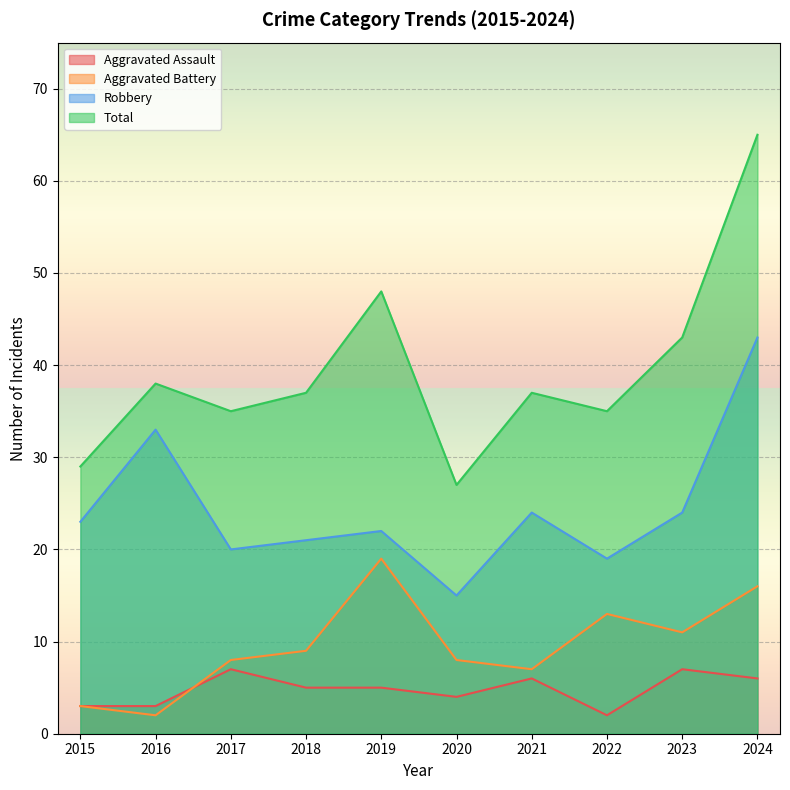

Rank the categories by Total value from highest to lowest.

2024, 2019, 2023, 2016, 2018, 2021, 2017, 2022, 2015, 2020